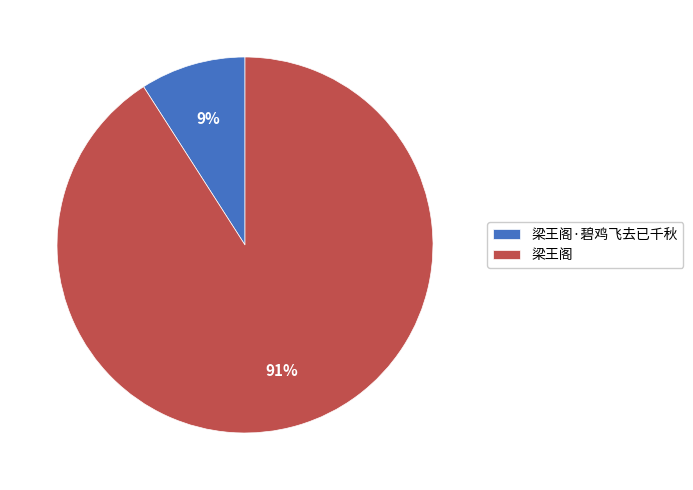

What is the smallest slice in the pie chart?

梁王阁·碧鸡飞去已千秋